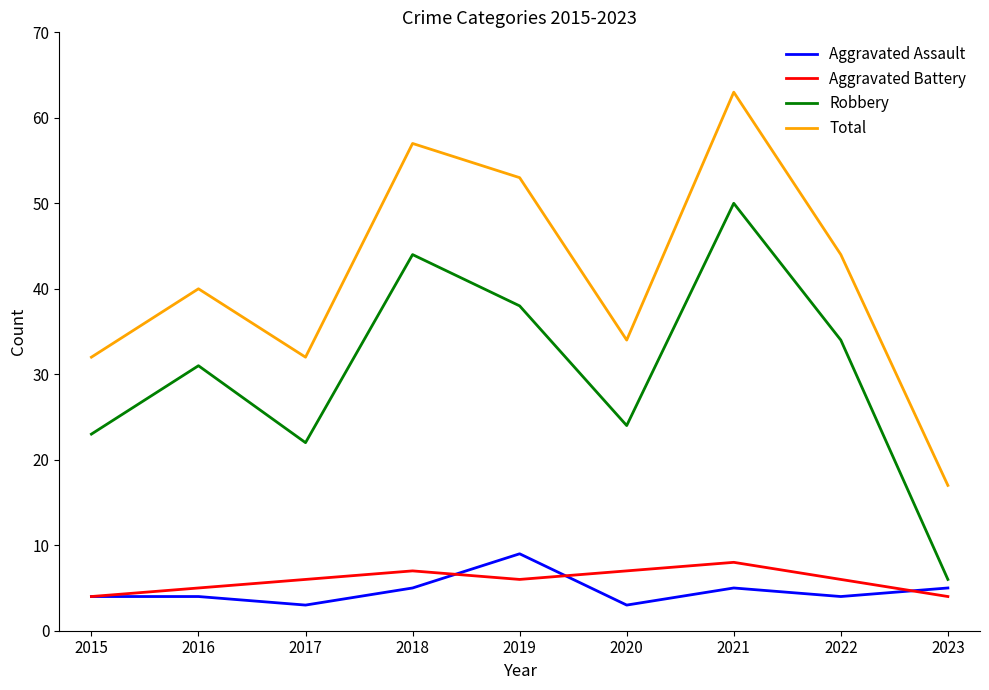

Which series has the largest range (max minus min)?

Total